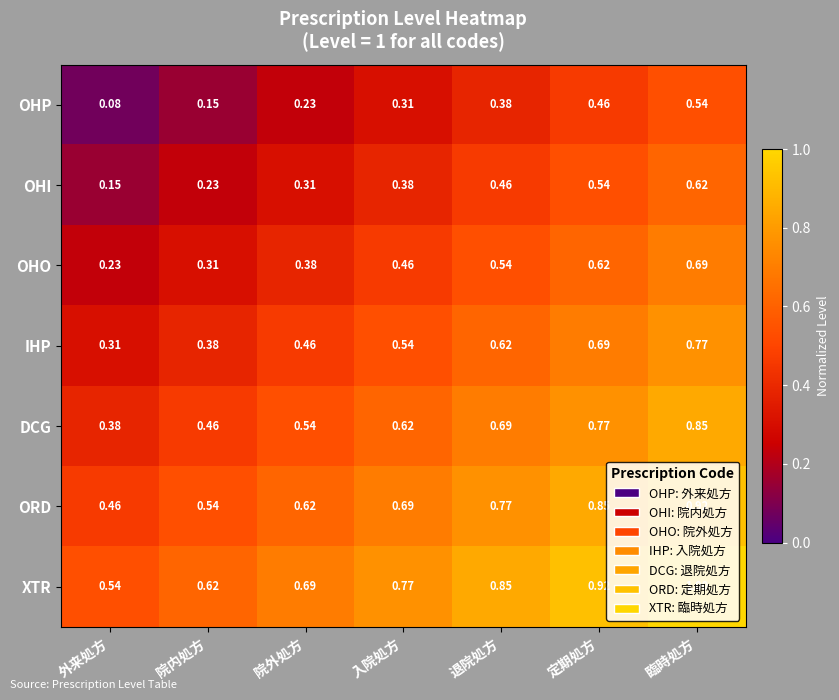

Which category has the highest value in the DCG series?

臨時処方